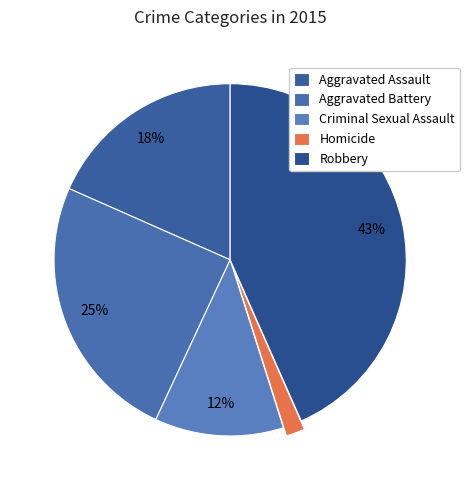

What percentage is the Robbery slice, to the nearest percent?

43%